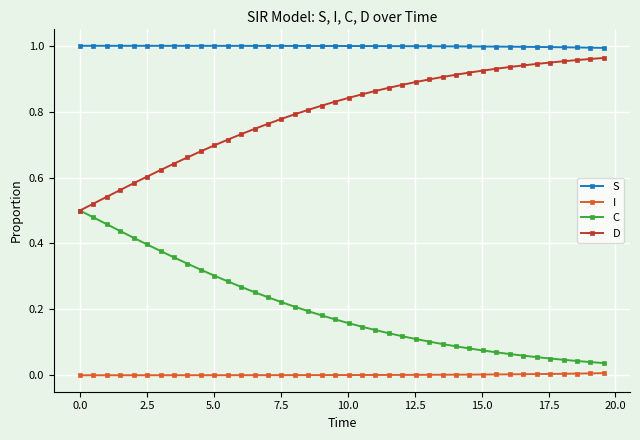

Which series has the largest total across all categories?

S